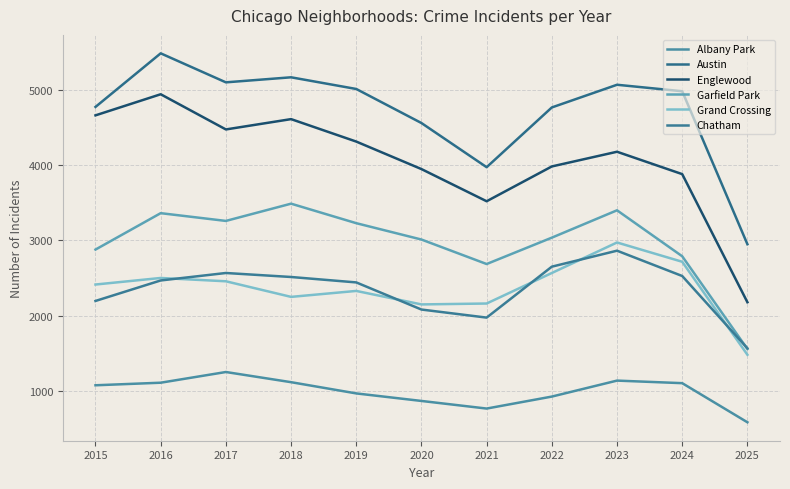

True or false: Chatham and Englewood cross at least once.

False